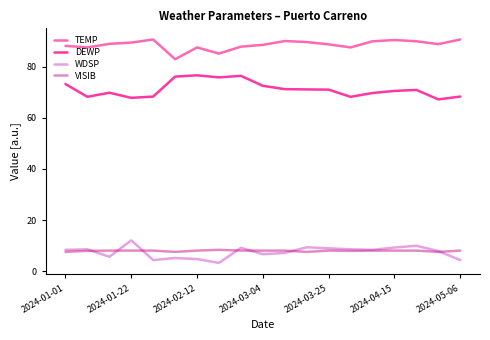

True or false: DEWP and WDSP intersect in this chart.

False